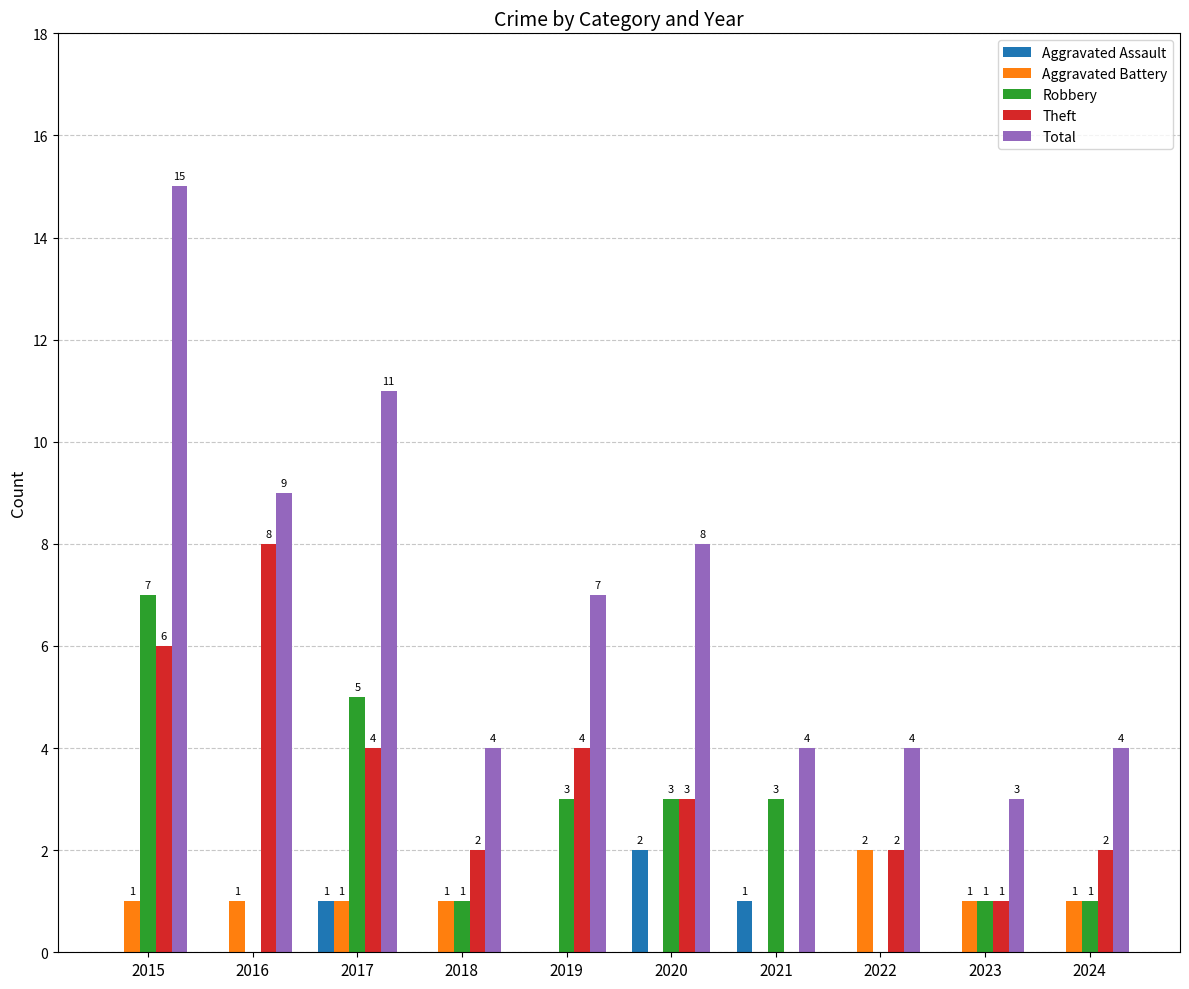

Count the number of data series in this chart.

5